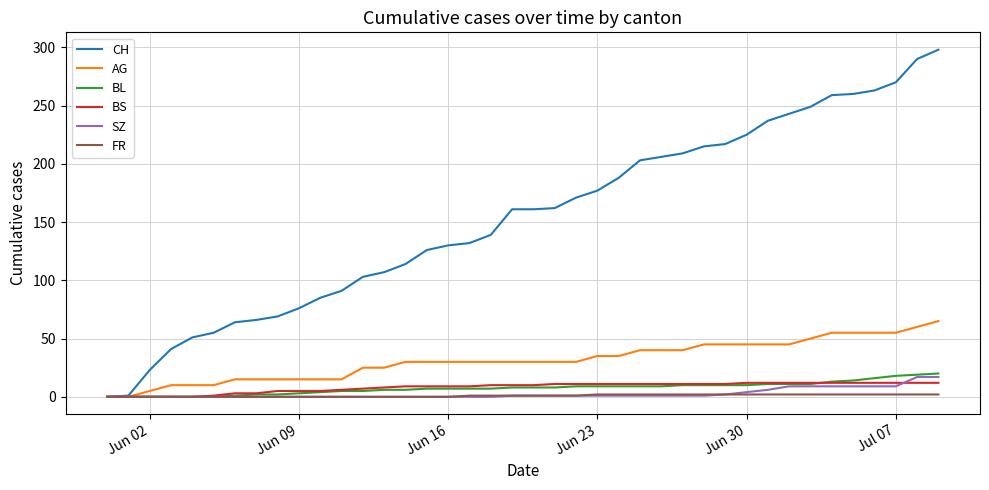

Which series has the largest total across all categories?

CH